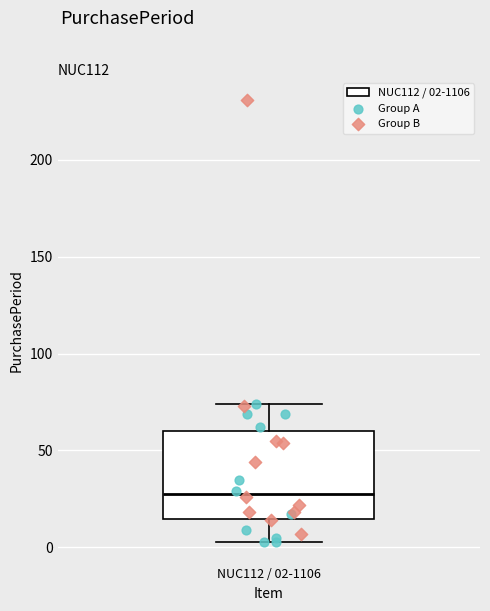

Read this box plot against the y-axis: the position of the median line, the range covered by the box, and the ends of both whiskers. The values are not printed on the chart, so give them approximately, as read against the axis.

median 30, box 15 to 60, whiskers 5 to 75